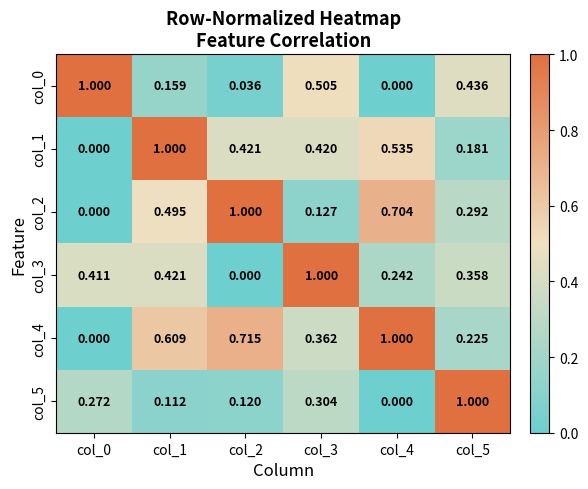

Is the value of col_2 at col_3 greater than the value of col_0 at col_3?

No